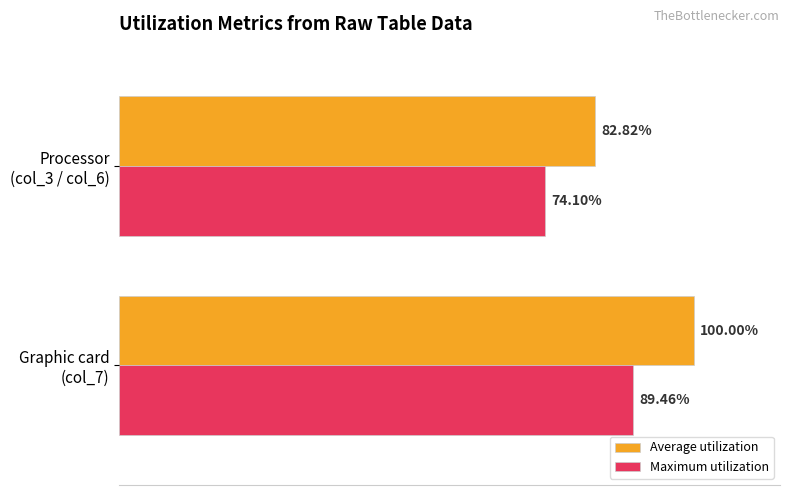

Which series has the largest total across all categories?

Average utilization